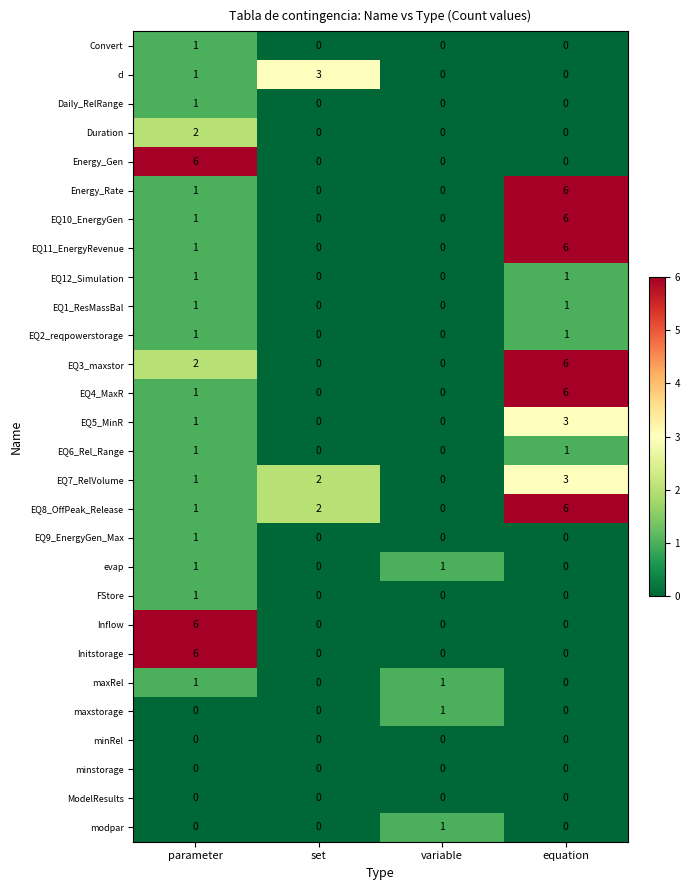

What is the difference between the maximum and minimum values in the EQ8_OffPeak_Release series?

6